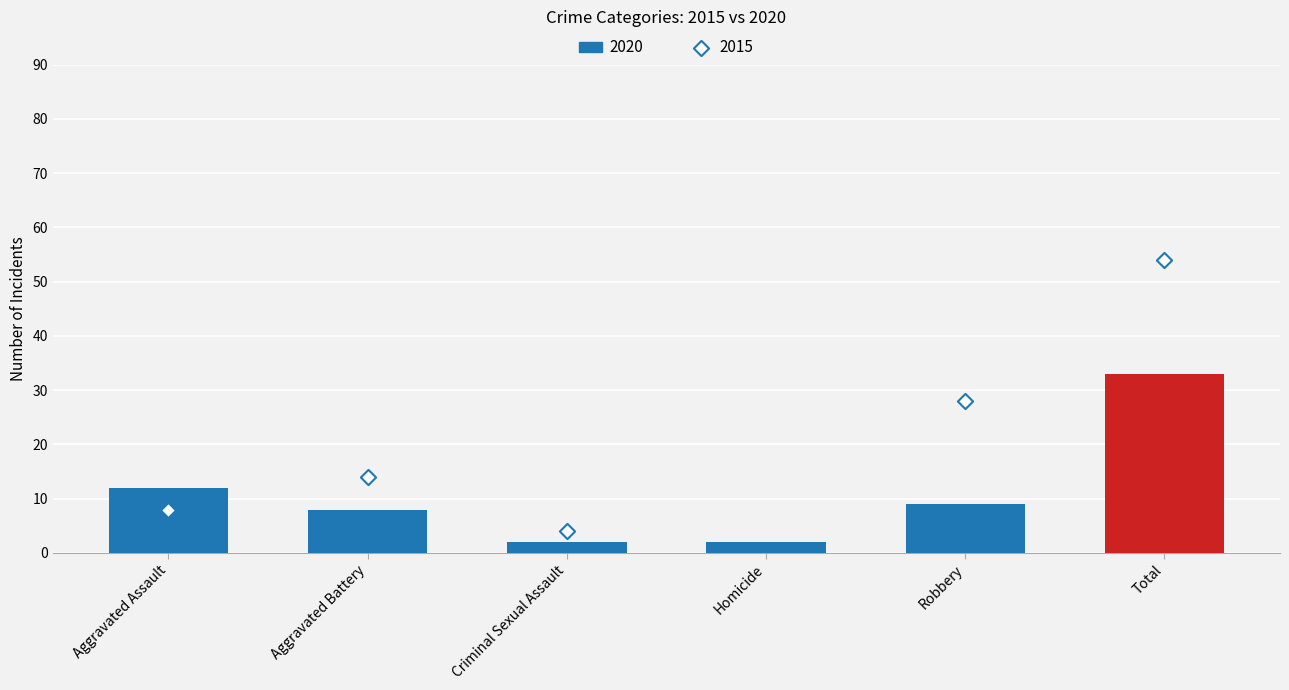

What is the ratio of the value at Homicide to the value at Criminal Sexual Assault?

1.0